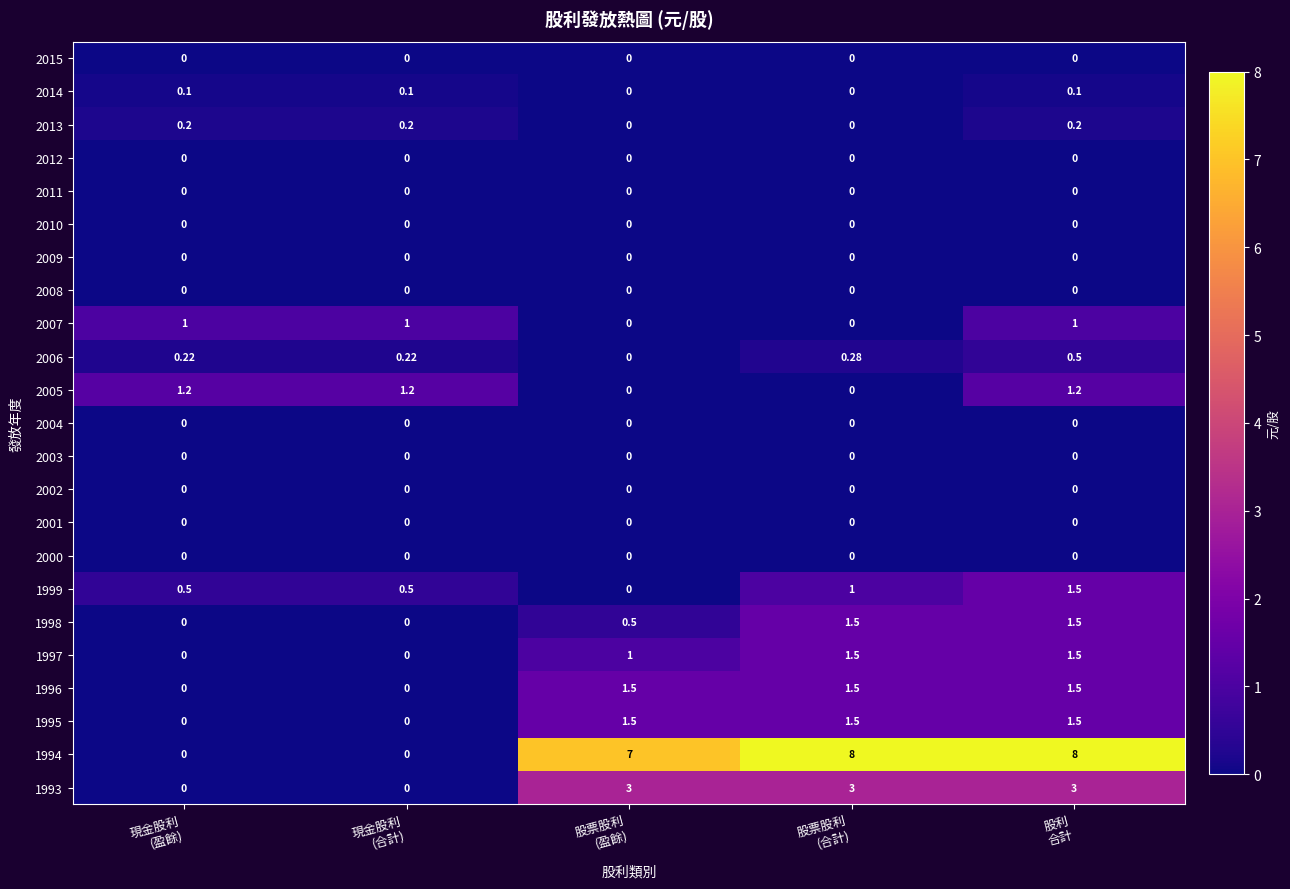

How many values in 1993 are above zero?

3